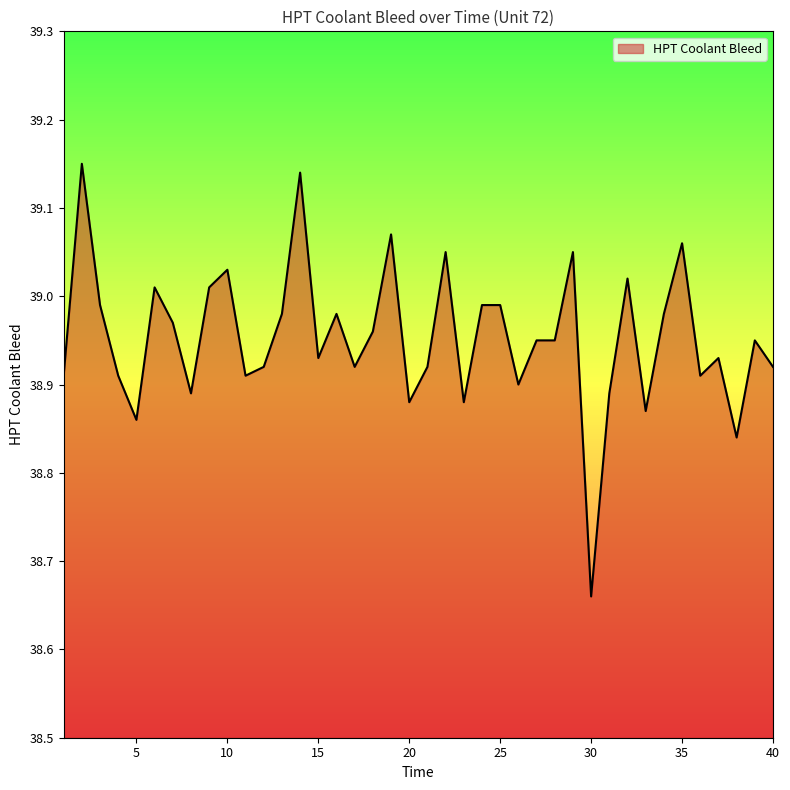

What is the difference between the maximum and minimum values?

0.5